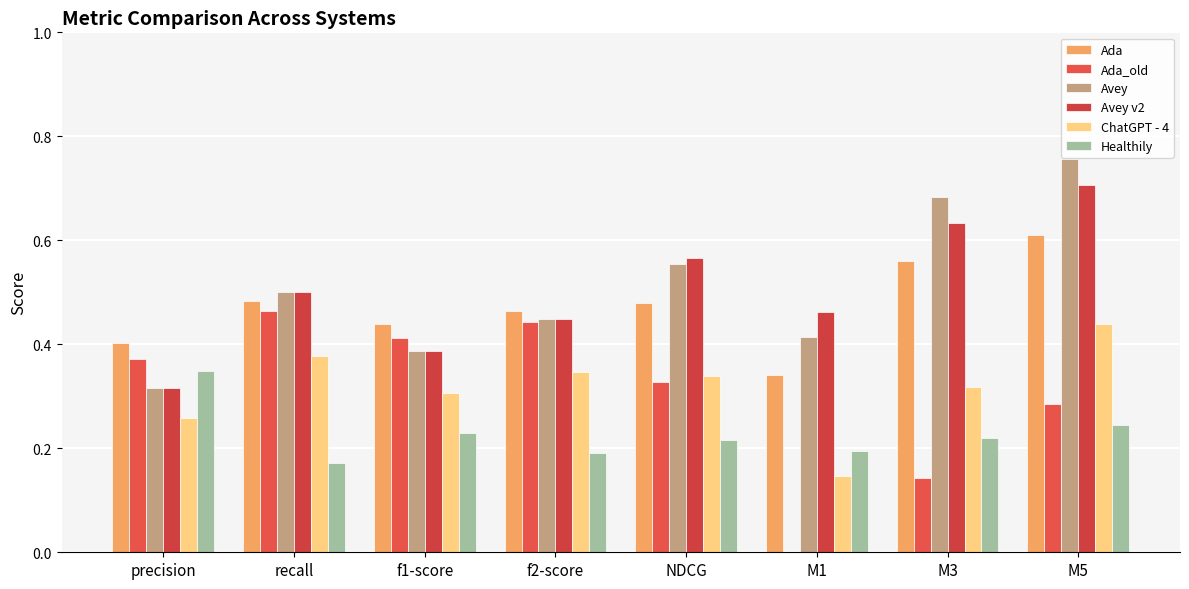

Reading right to left, list all the values displayed in this chart.

Ada: M5=0.6	M3=0.6	M1=0.3	NDCG=0.5	f2-score=0.5	f1-score=0.4	recall=0.5	precision=0.4
Ada_old: M5=0.3	M3=0.1	M1=0.0	NDCG=0.3	f2-score=0.4	f1-score=0.4	recall=0.5	precision=0.4
Avey: M5=0.8	M3=0.7	M1=0.4	NDCG=0.6	f2-score=0.4	f1-score=0.4	recall=0.5	precision=0.3
Avey v2: M5=0.7	M3=0.6	M1=0.5	NDCG=0.6	f2-score=0.4	f1-score=0.4	recall=0.5	precision=0.3
ChatGPT - 4: M5=0.4	M3=0.3	M1=0.1	NDCG=0.3	f2-score=0.3	f1-score=0.3	recall=0.4	precision=0.3
Healthily: M5=0.2	M3=0.2	M1=0.2	NDCG=0.2	f2-score=0.2	f1-score=0.2	recall=0.2	precision=0.3